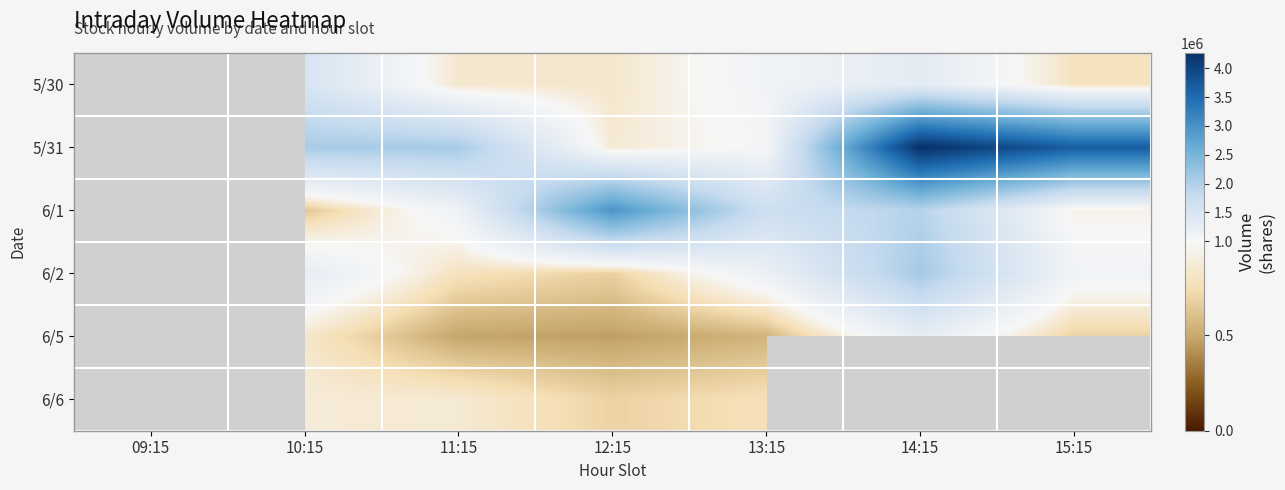

What is the difference between the 5/30 values at 13:15 and 10:15?

420279.0